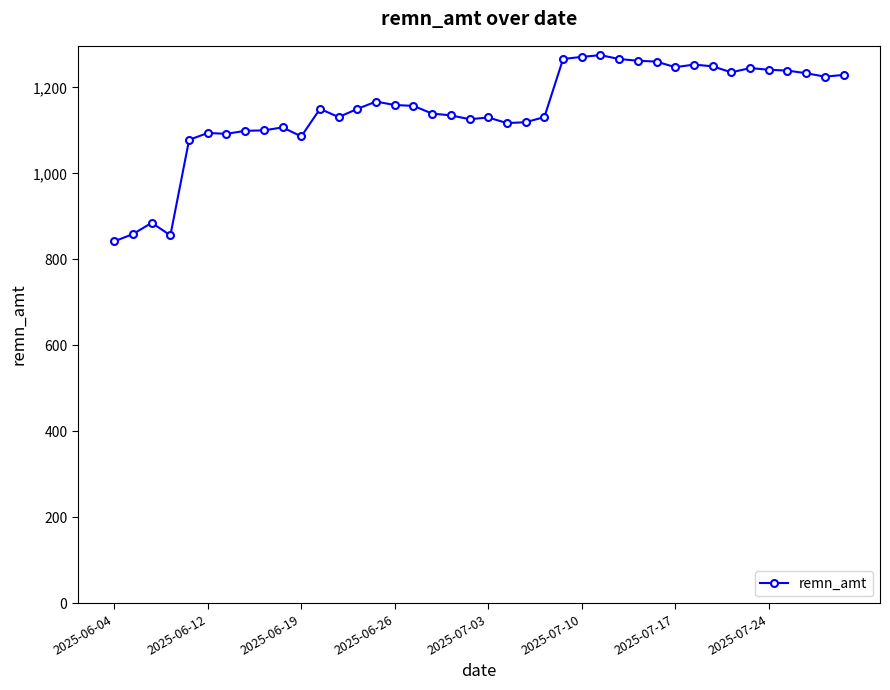

What is the maximum value shown in the chart?

1275